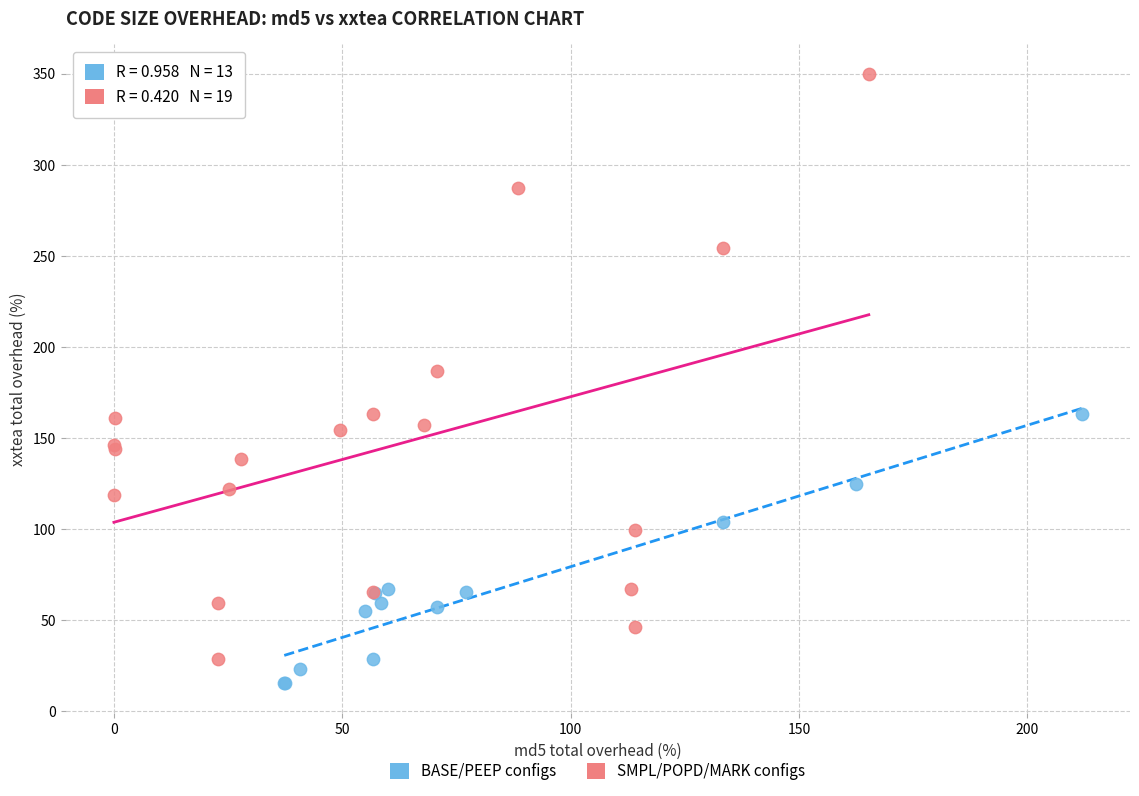

Which series has the largest Y range (max minus min)?

SMPL/POPD/MARK configs